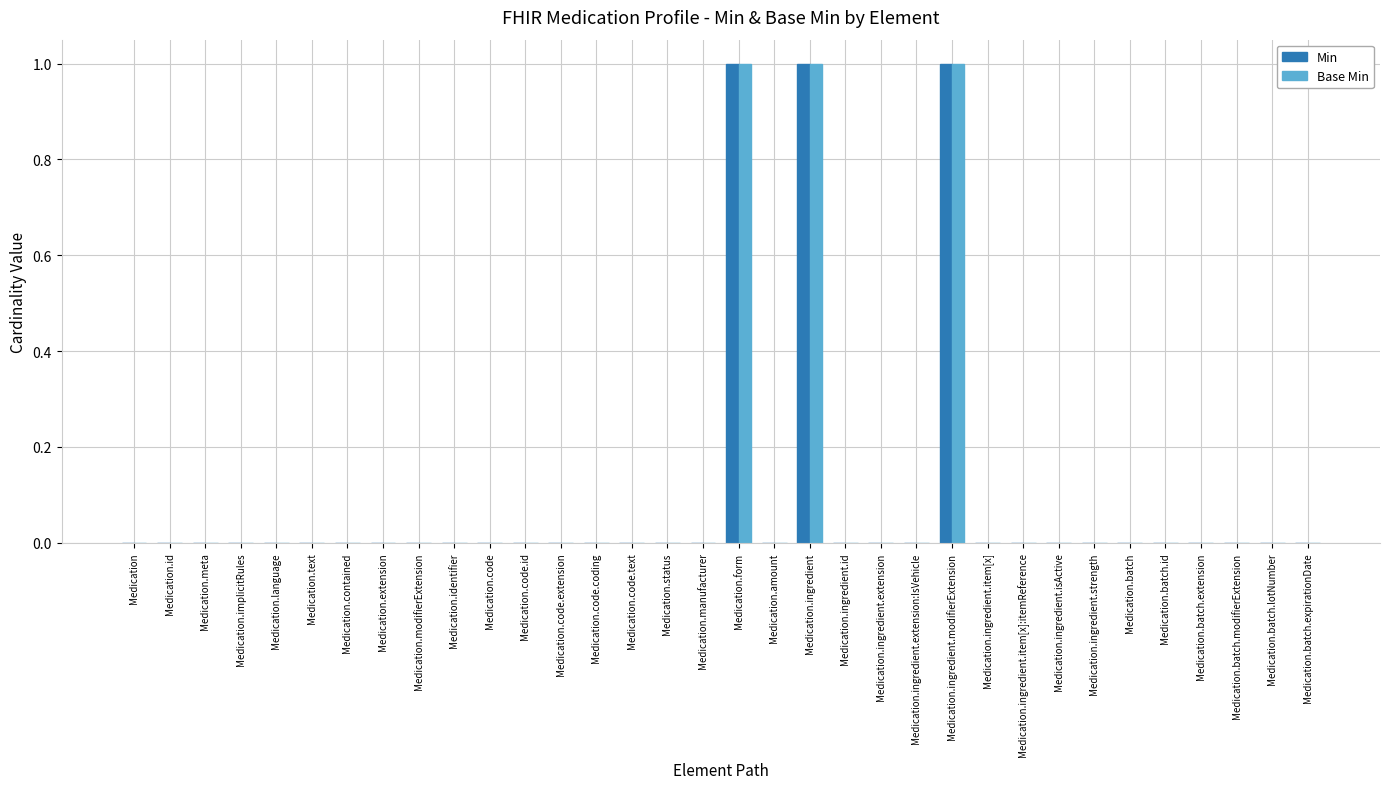

What is the sum of all Base Min values?

3